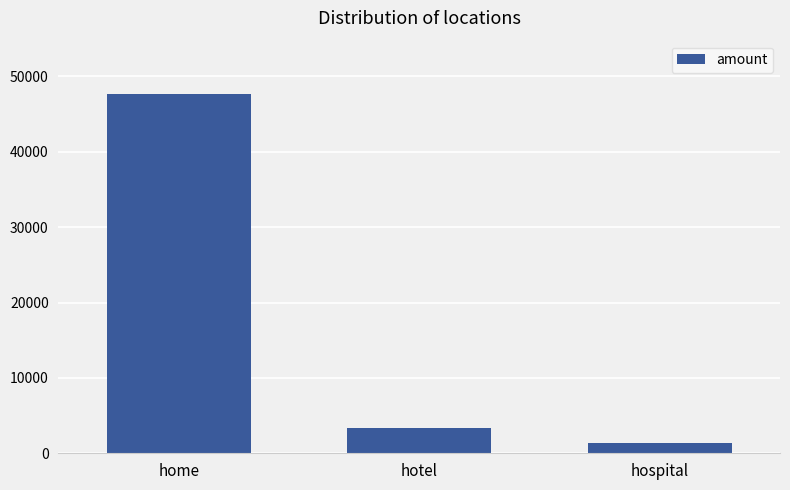

What is the smallest value displayed?

1361